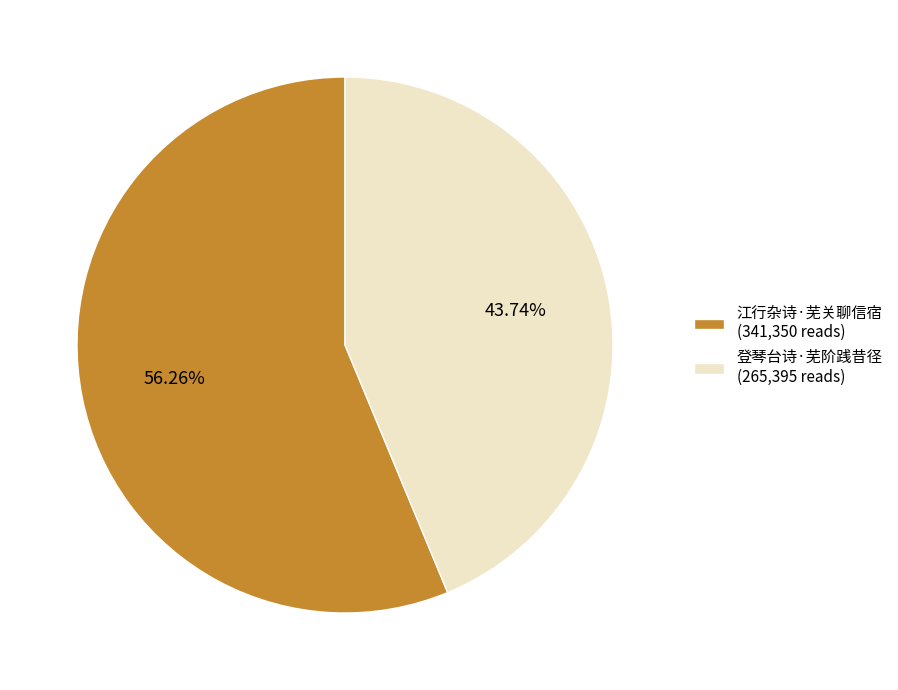

To the nearest percent, what is the difference between the 江行杂诗·芜关聊信宿 and 登琴台诗·芜阶践昔径 slice percentages?

13%